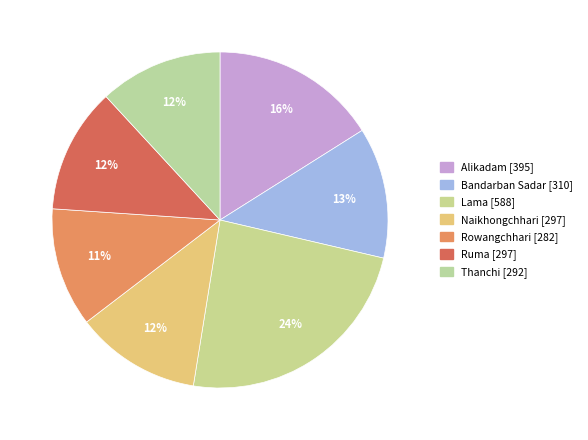

To the nearest percent, what is the difference between the Bandarban Sadar and Rowangchhari slice percentages?

1%